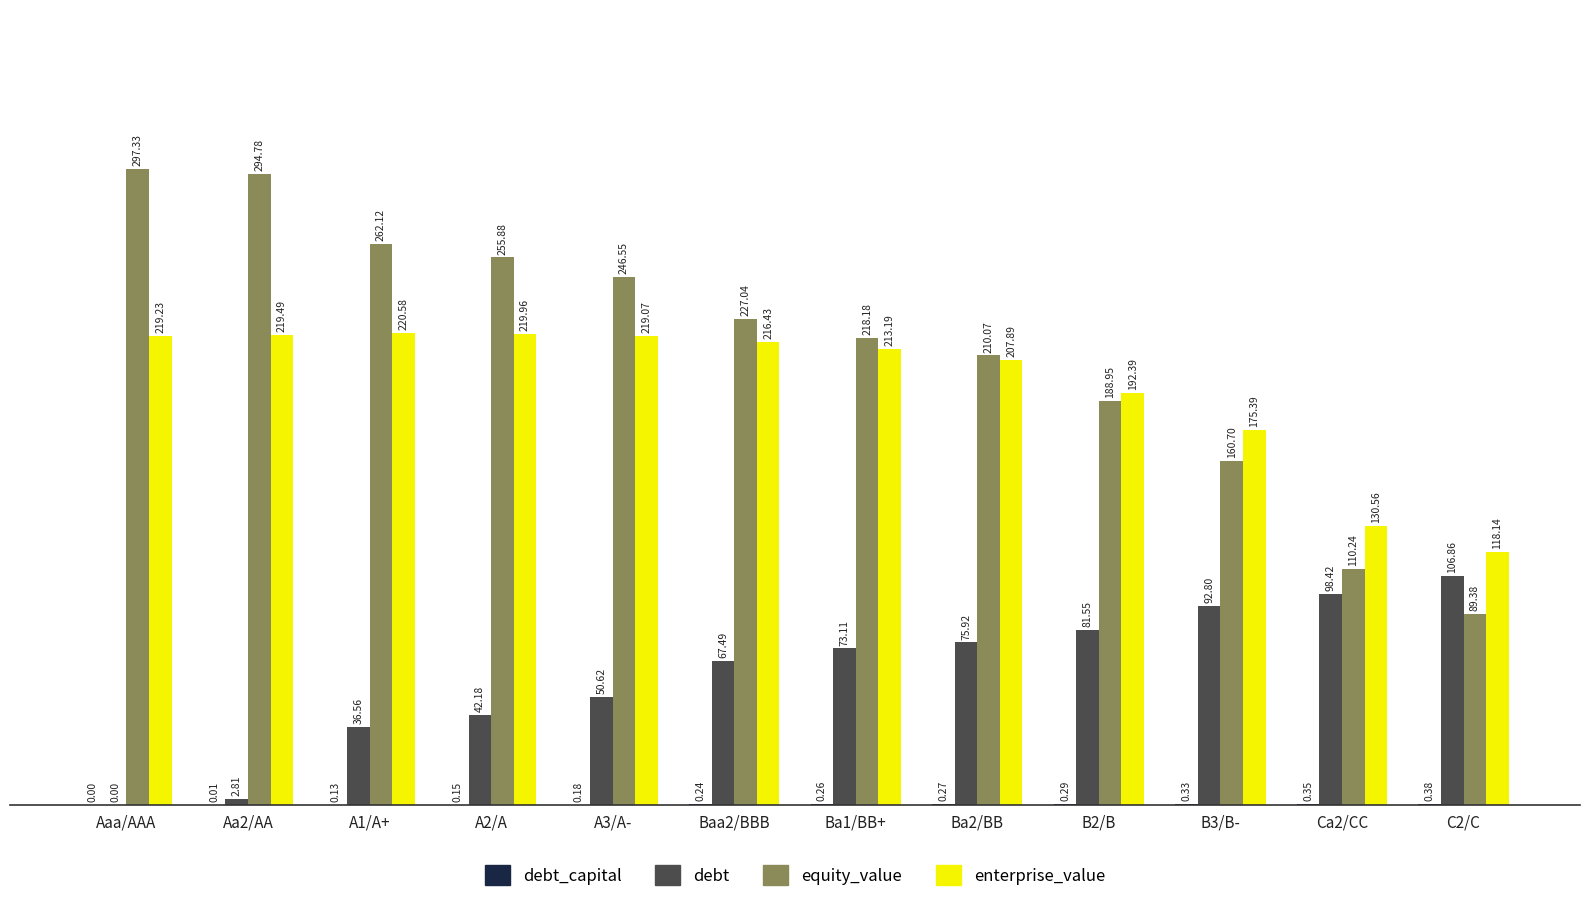

The value of debt at Aa2/AA is 2.8. True or false?

True